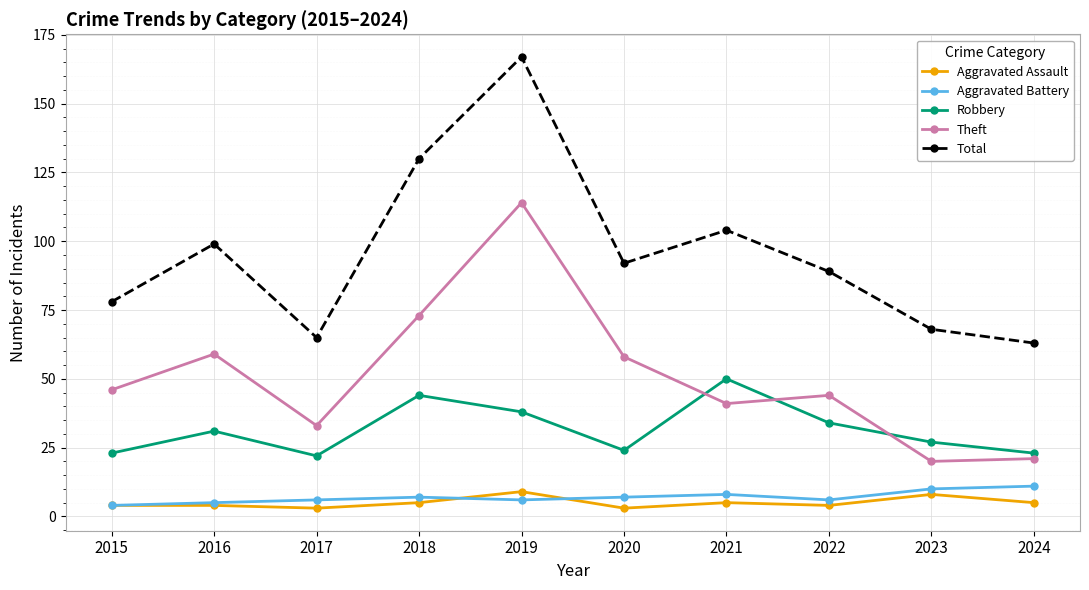

What are all the series names shown in the legend?

Aggravated Assault, Aggravated Battery, Robbery, Theft, Total